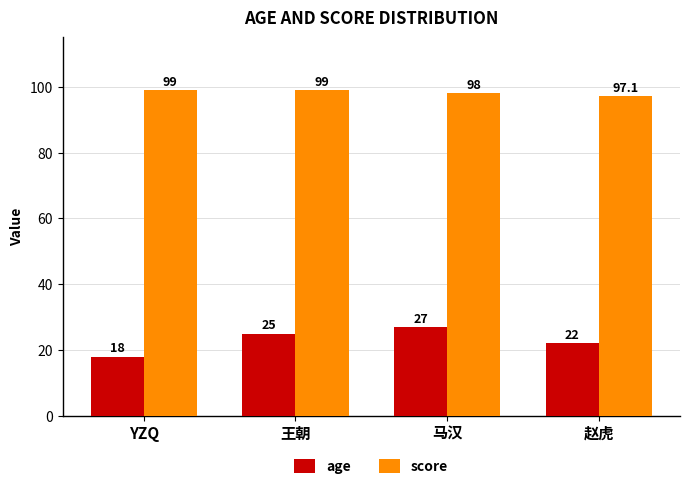

Reading left to right, list all the values displayed in this chart.

age: YZQ=18.0	王朝=25.0	马汉=27.0	赵虎=22.0
score: YZQ=99.0	王朝=99.0	马汉=98.0	赵虎=97.1